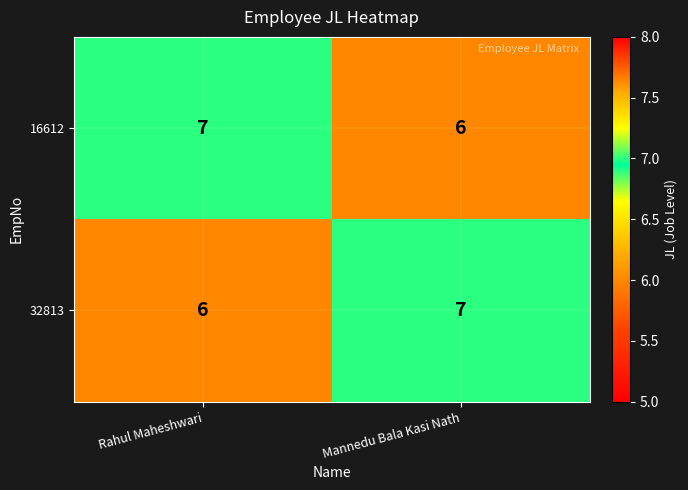

At which label does 16612 reach its peak?

Rahul Maheshwari